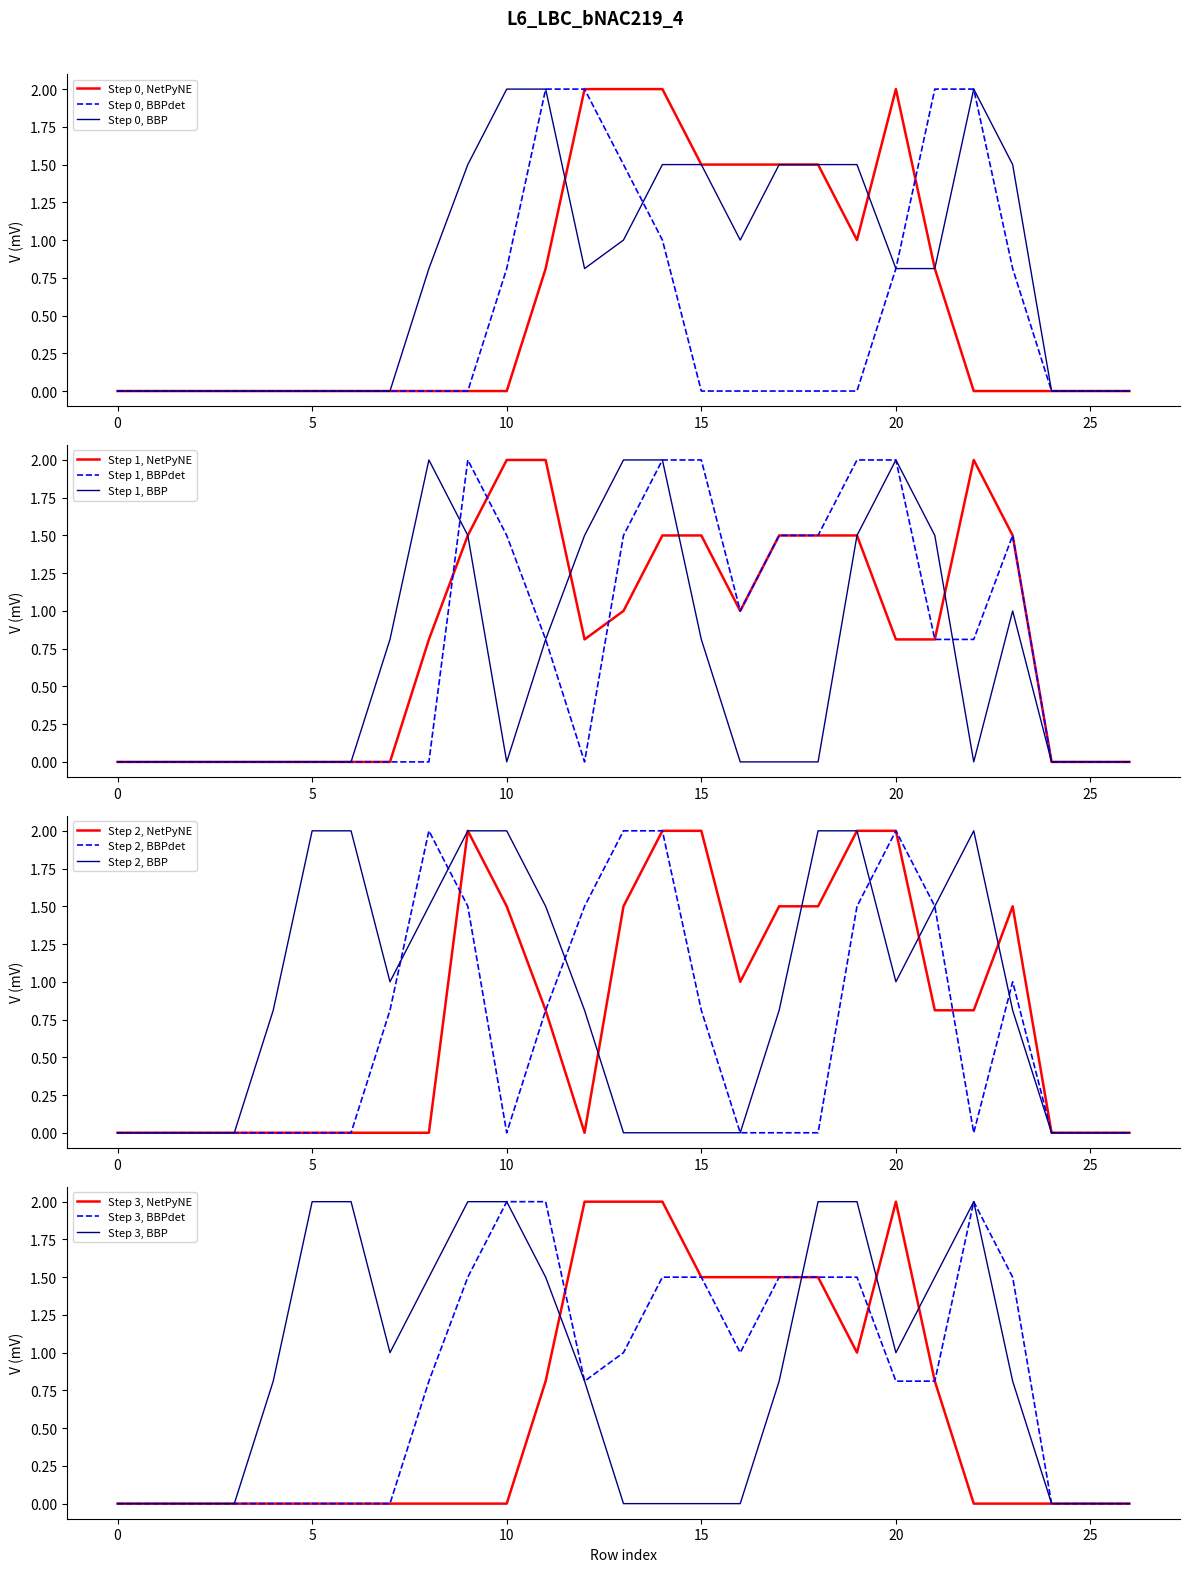

What is the maximum value for Step 1, NetPyNE?

2.0